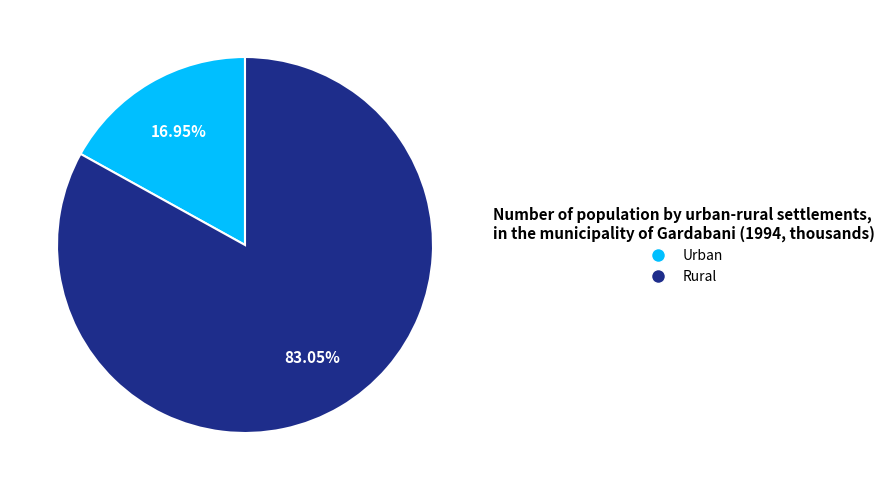

How many segments does this pie chart have?

2